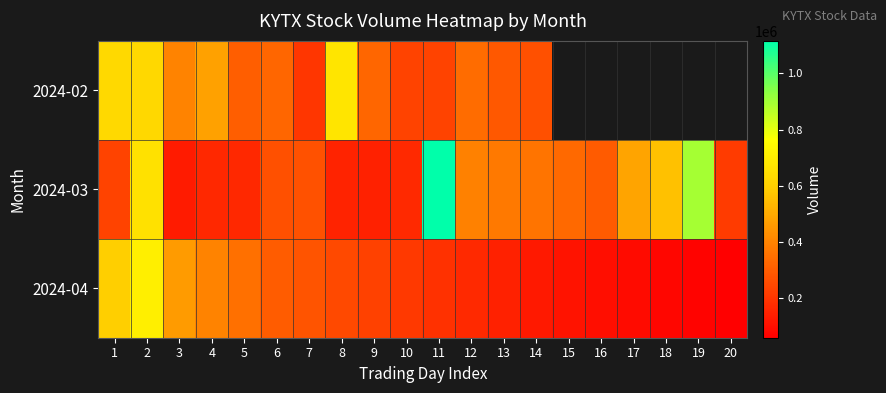

What is the sum of the 2024-04 values at 12 and 19?

240000.0